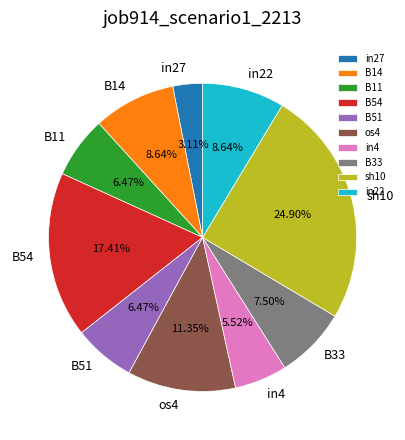

How many segments does this pie chart have?

10